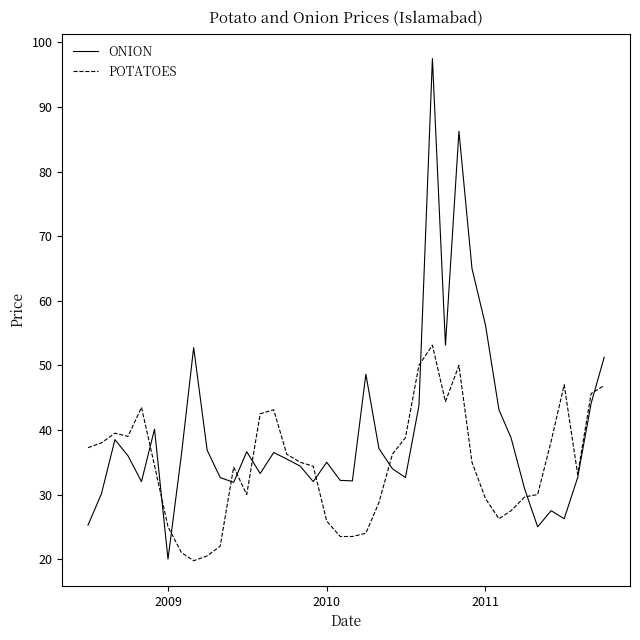

What is the minimum value shown in the chart?

19.8